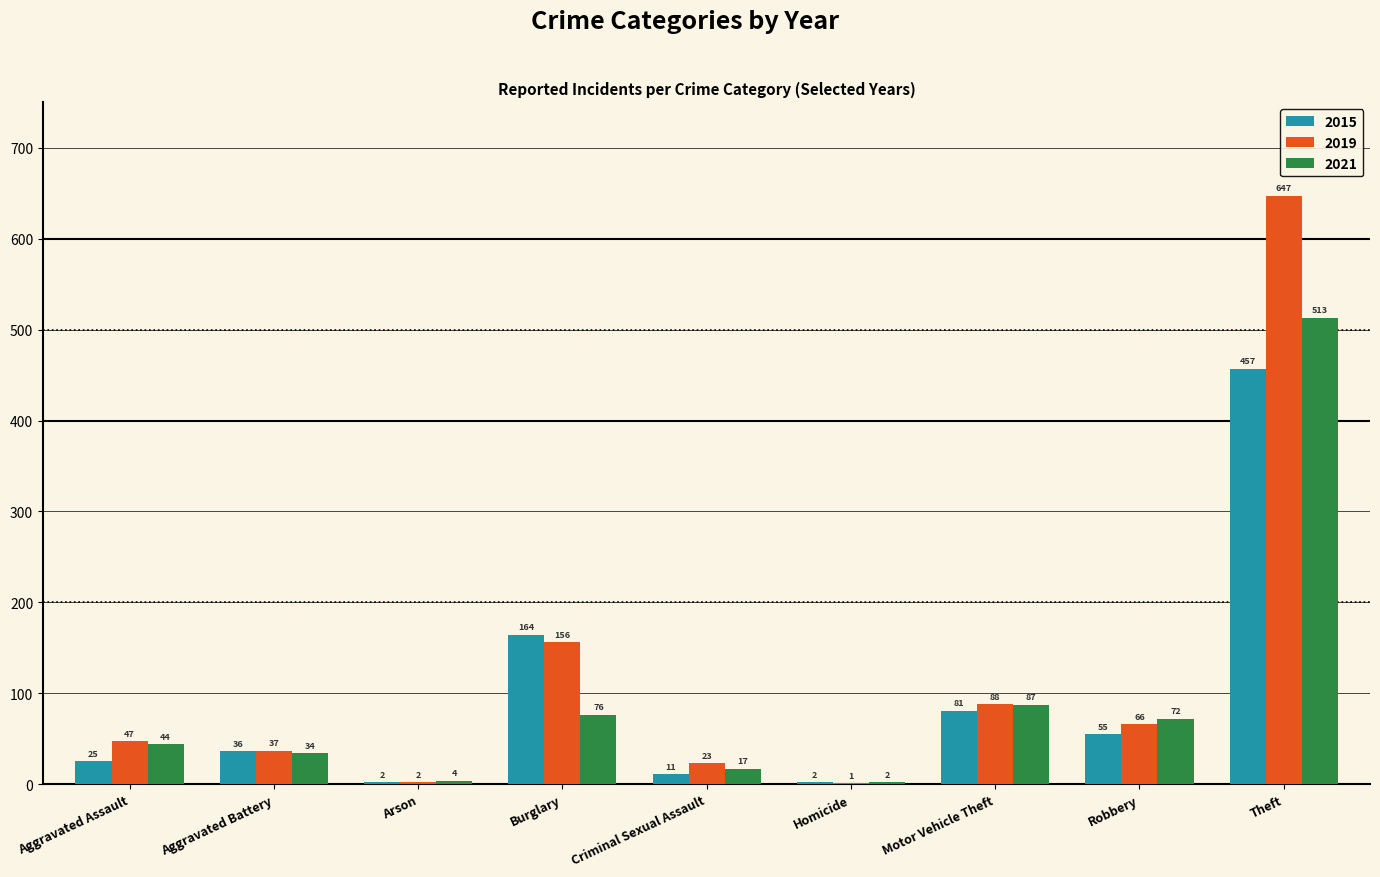

What is the maximum value shown in the chart?

647